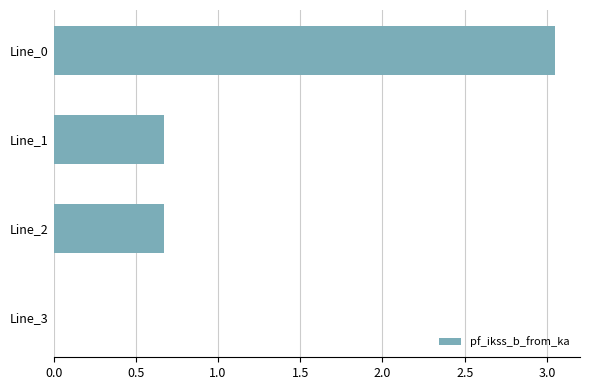

What is the change in value from Line_0 to Line_1?

-2.4